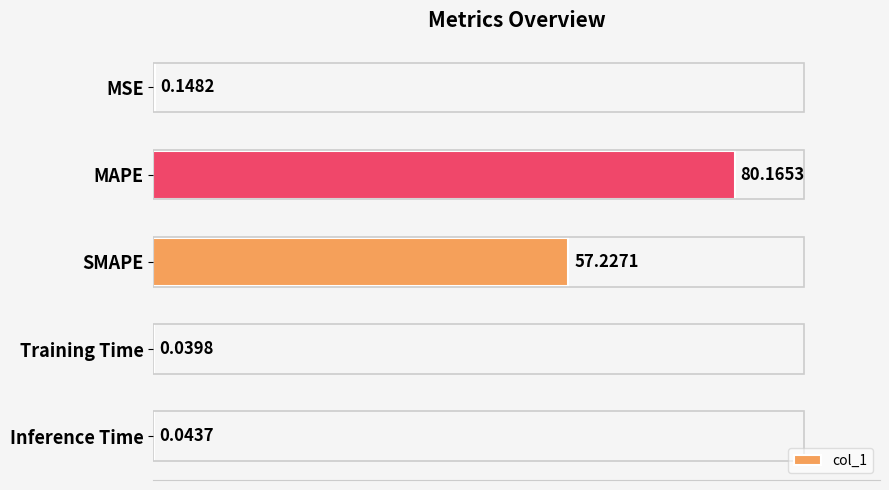

Between SMAPE and Training Time, which is larger?

SMAPE